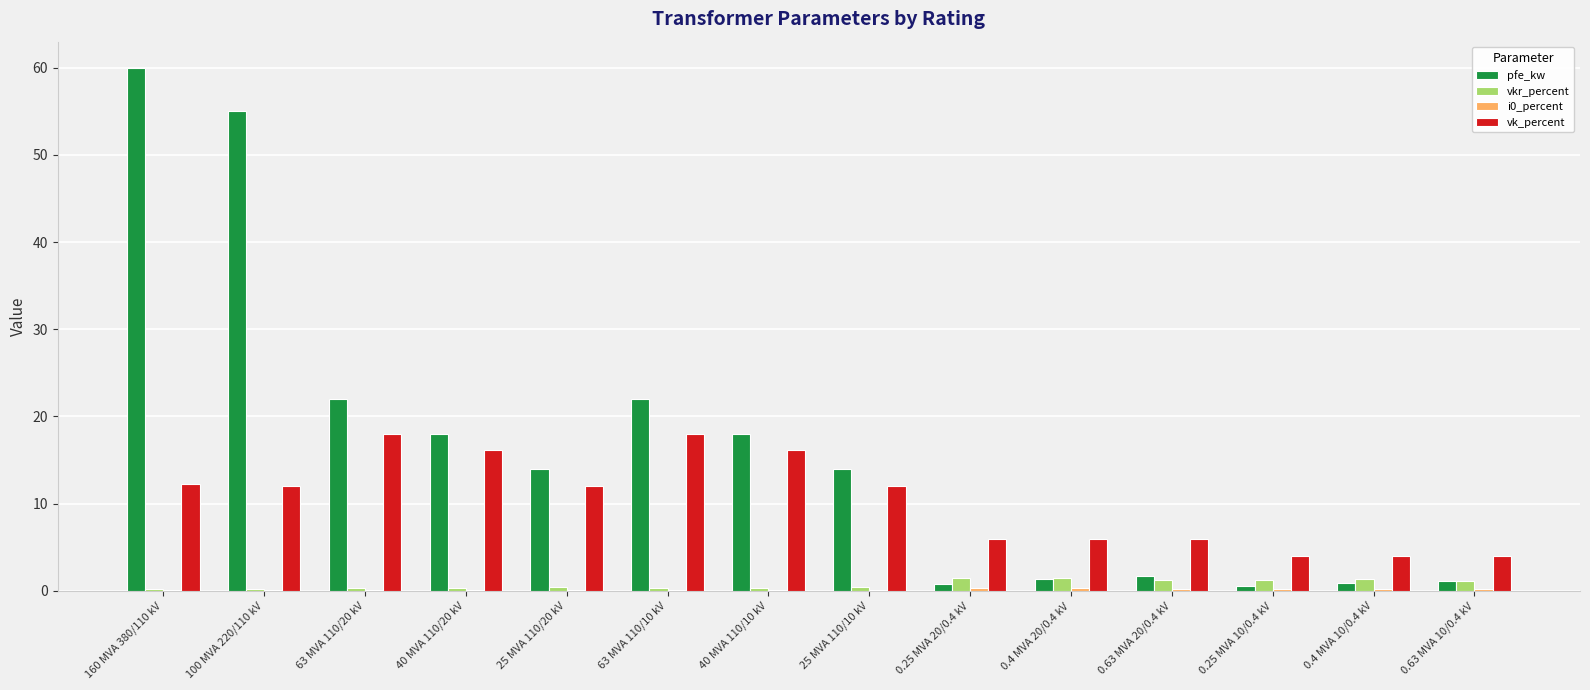

What is the sum of all vkr_percent values?

10.3